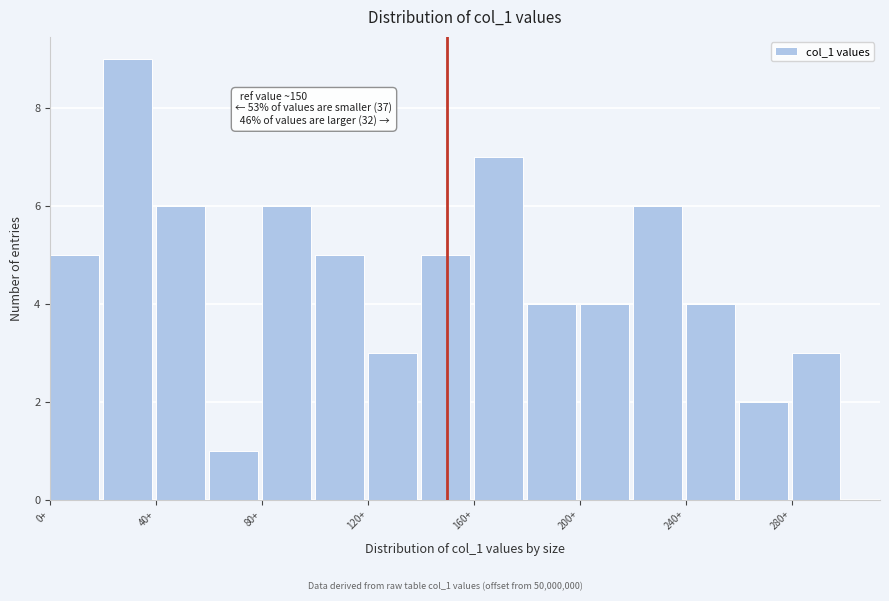

Over which range of the x-axis is the bar tallest?

20 to 40